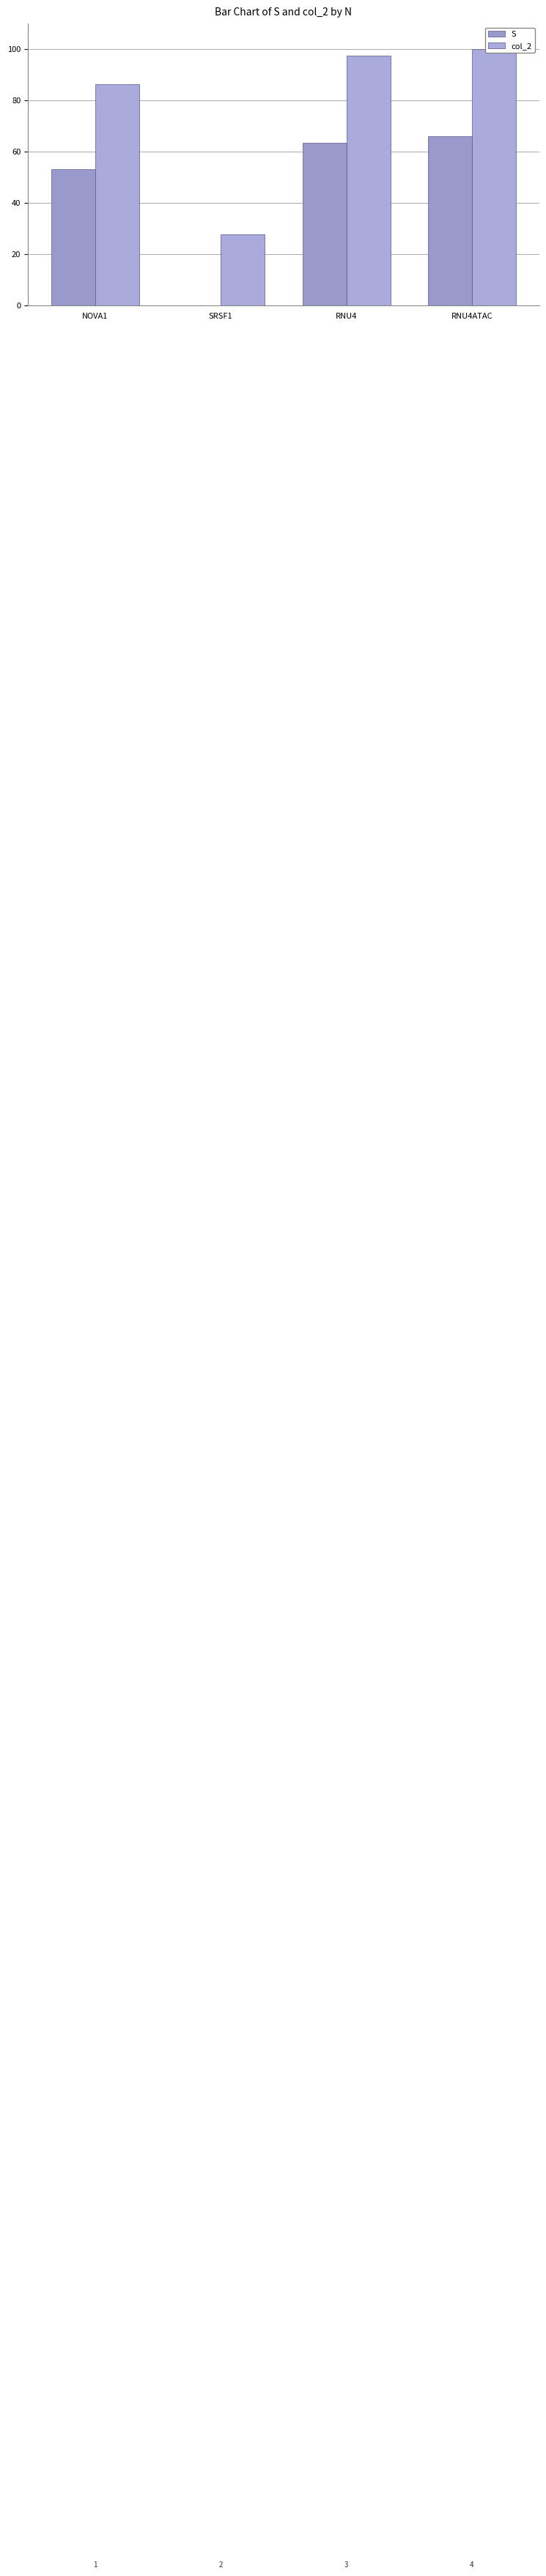

What is the total value across all series at SRSF1?

27.7